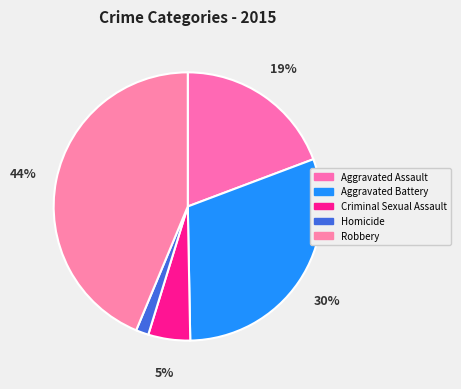

What is the largest slice in the pie chart?

Robbery